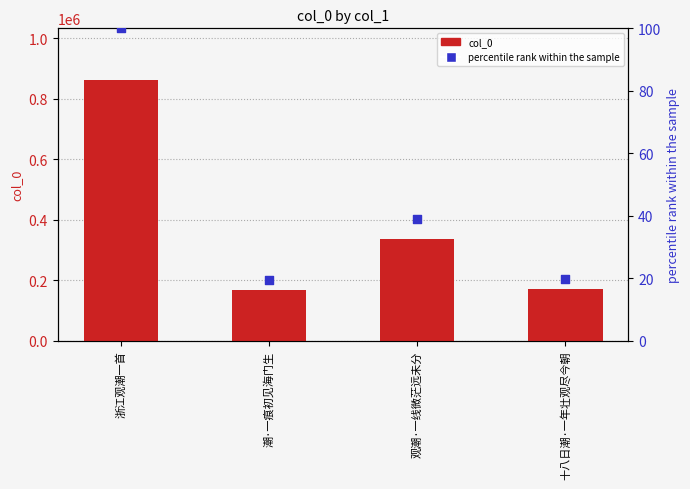

Which series contains the lowest Y value?

percentile rank within the sample